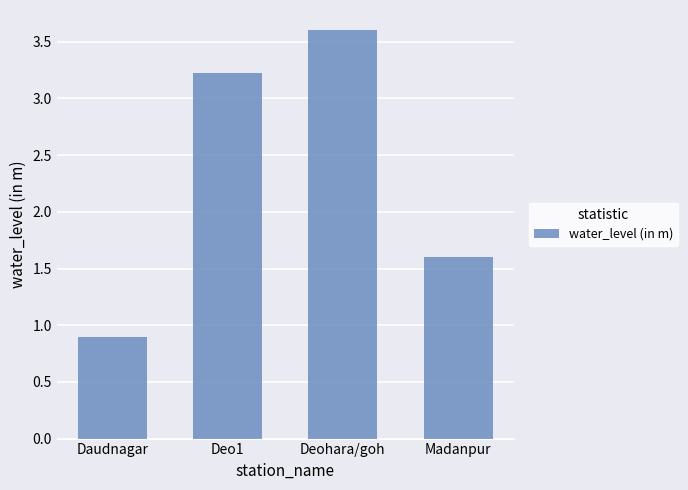

What is the approximate value at Deohara/goh?

3.6